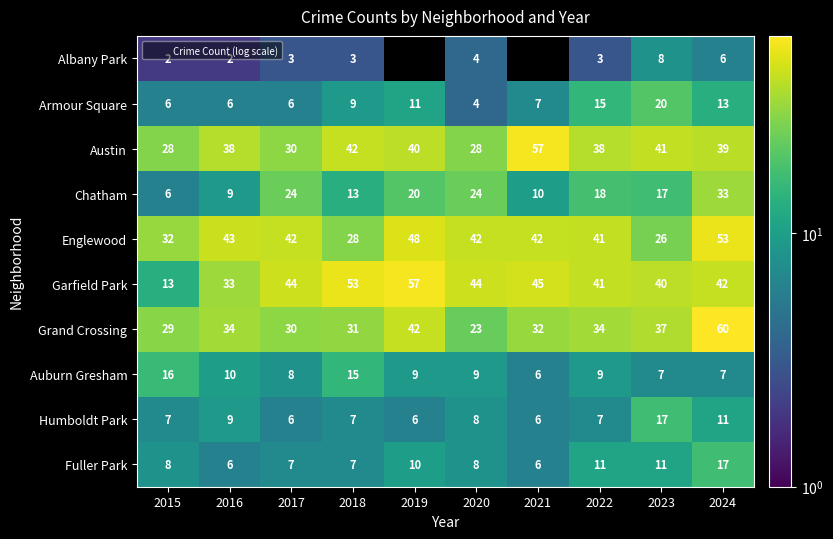

How many series are shown in this chart?

10